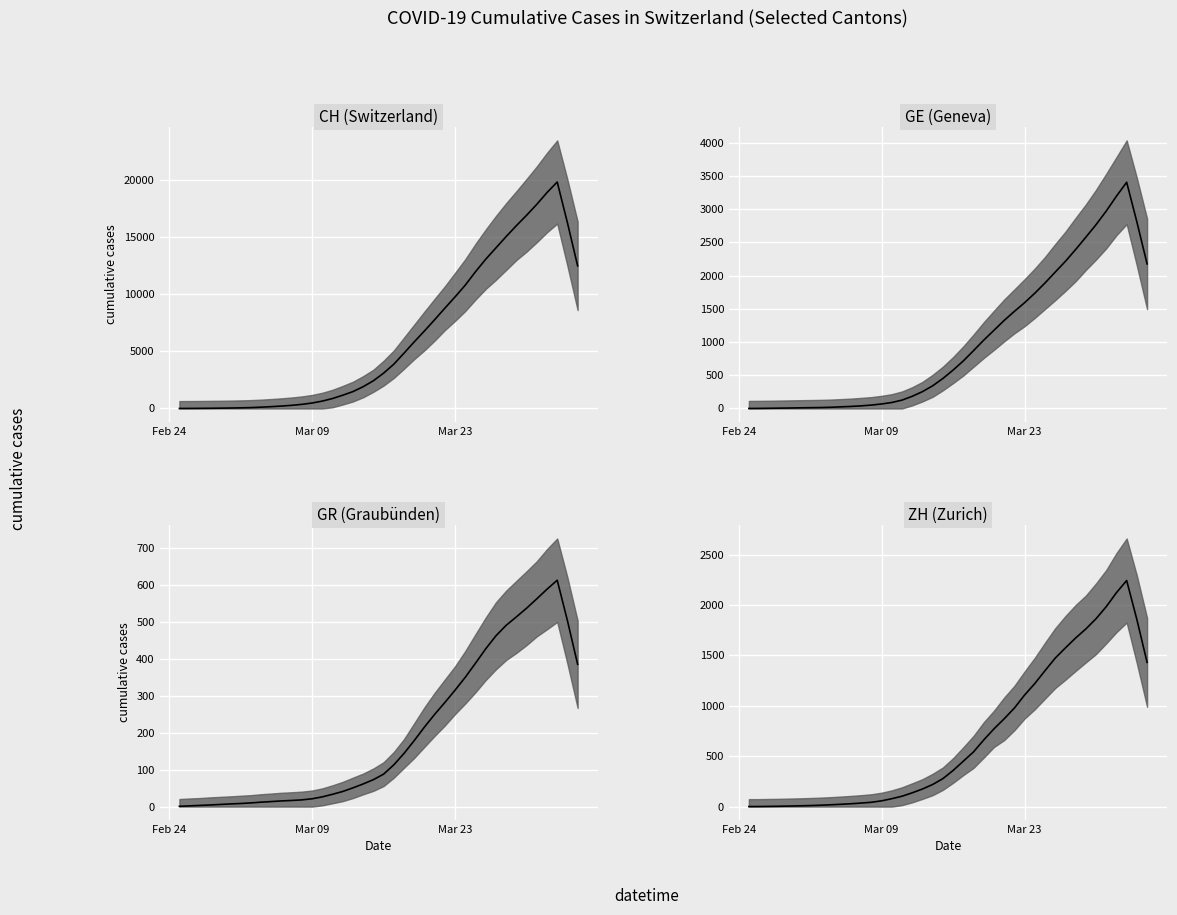

Where is GR (Graubünden) (median) nearest to the value 307?

Mar 23